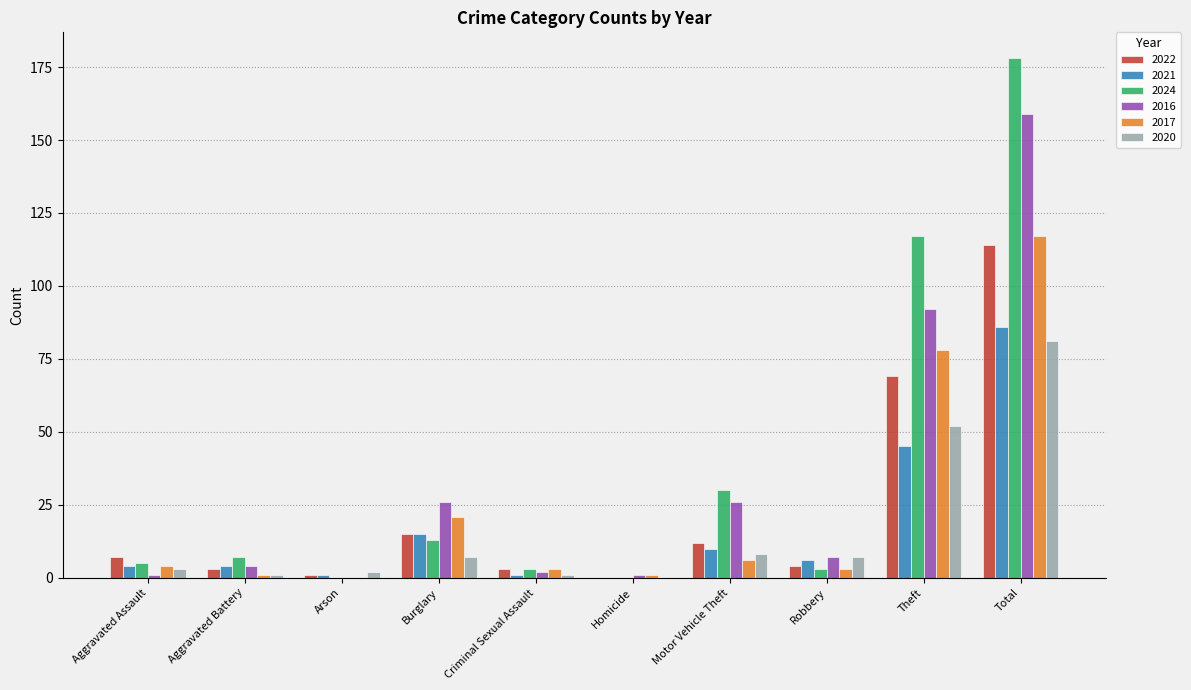

The 2016 series shows 73 at Arson. True or false?

False